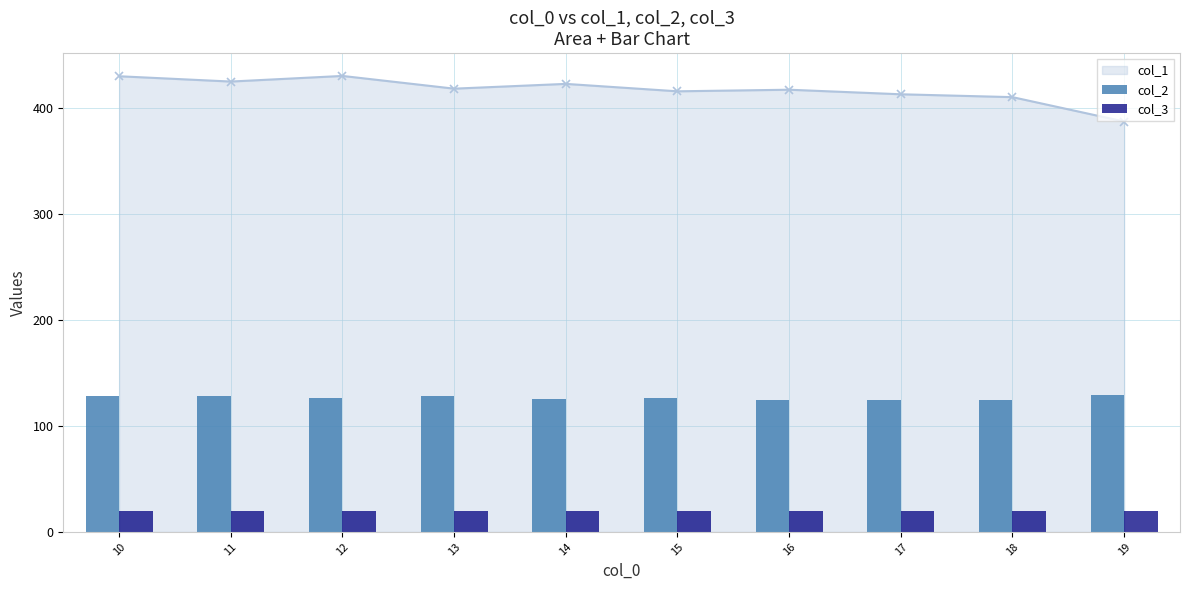

List the labels in order of col_3 value, largest first.

10, 11, 12, 13, 14, 15, 16, 17, 18, 19